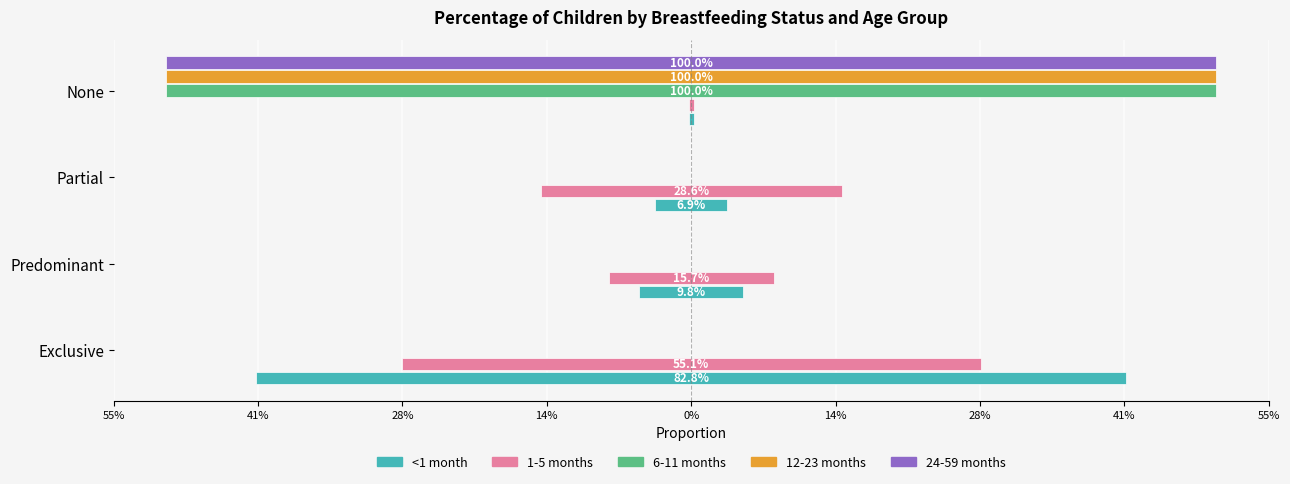

What is the maximum value shown in the chart?

1.0